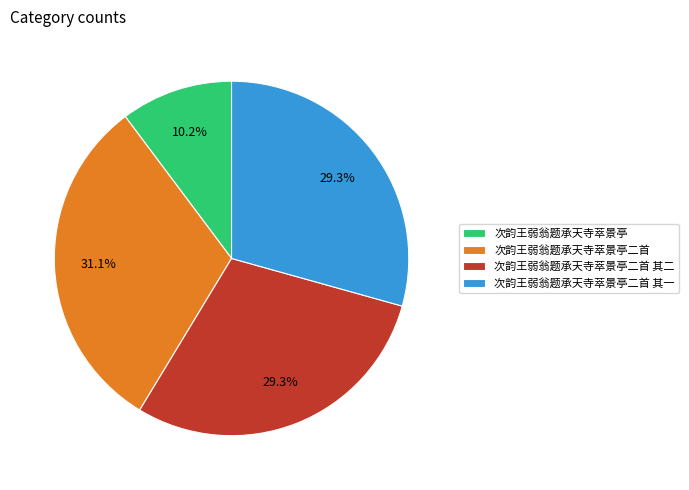

What portion of the pie excludes 次韵王弱翁题承天寺萃景亭二首 其二?

70.7%